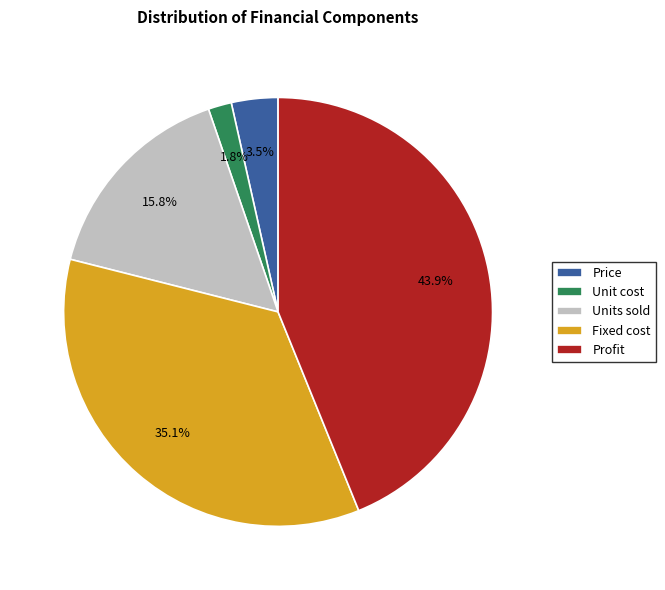

True or false: Unit cost accounts for 2% of the total.

True